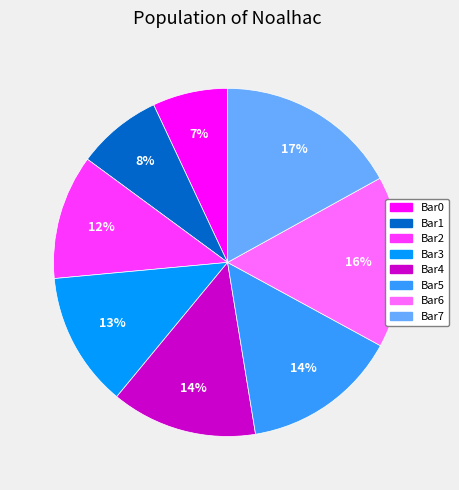

To the nearest percent, what is the combined percentage of Bar0 and Bar4?

21%